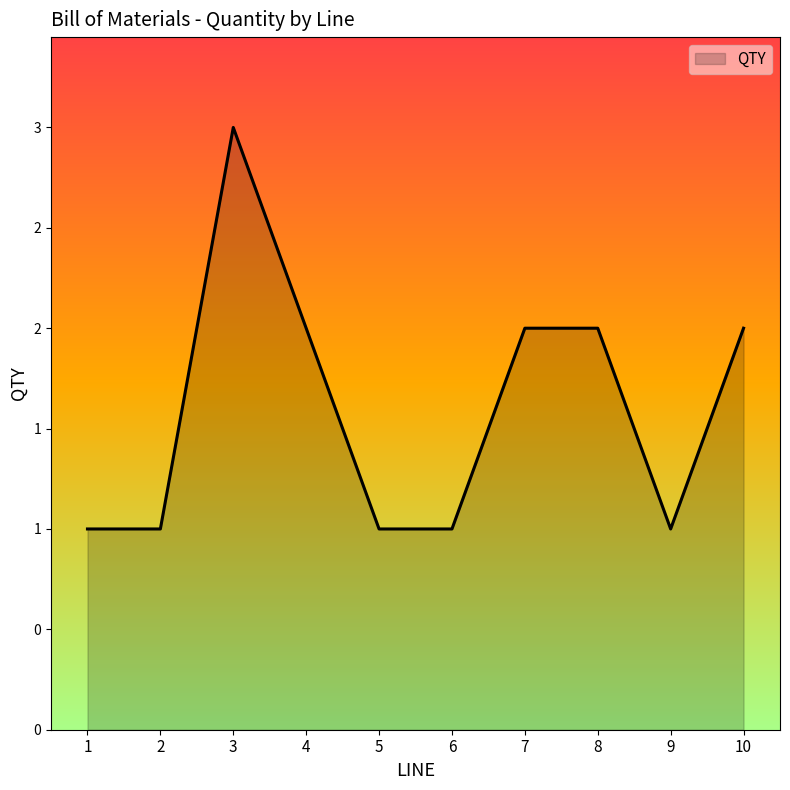

List the labels in order of value, largest first.

3, 4, 7, 8, 10, 1, 2, 5, 6, 9